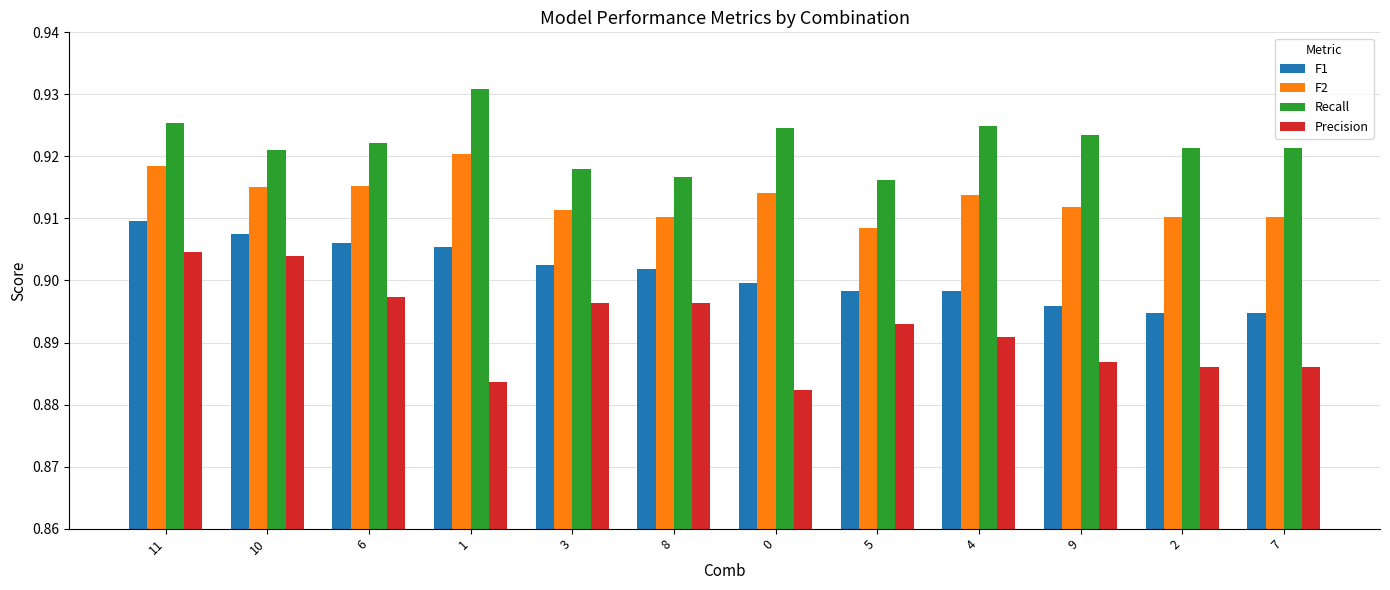

What is the label of the 2nd bar from the right?

2